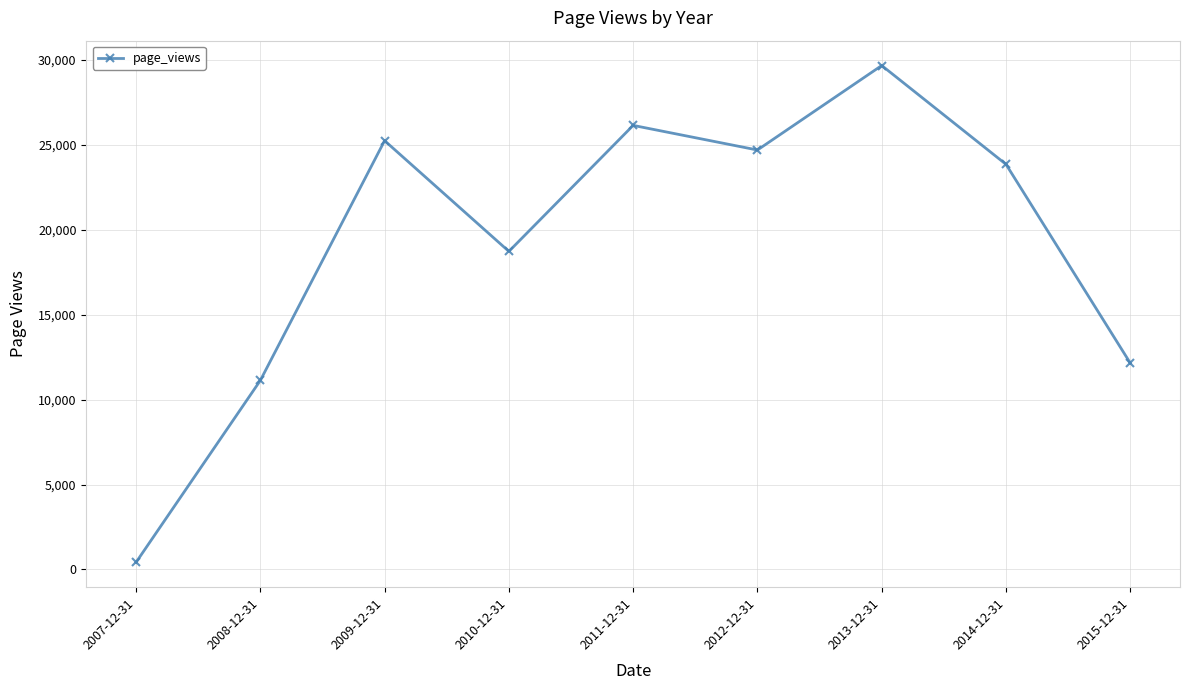

The chart shows a value of 18721 at 2010-12-31. True or false?

True